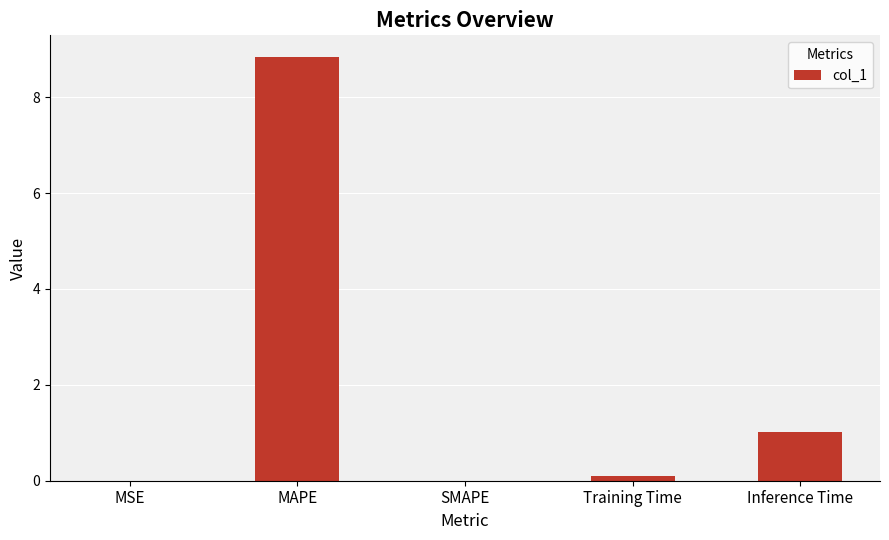

What is the difference between the values at MSE and Training Time?

0.1